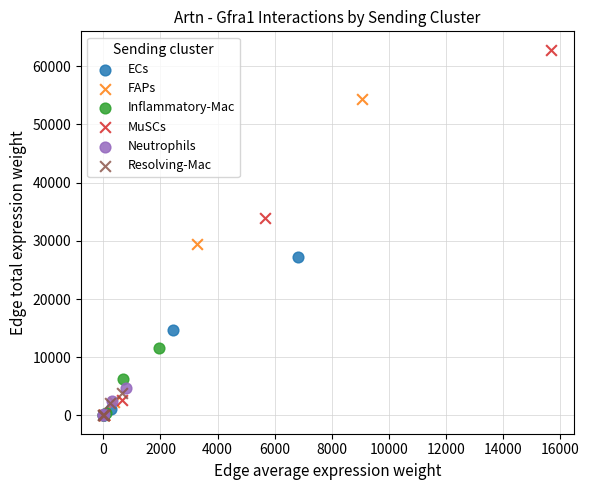

Which series has the largest Y range (max minus min)?

MuSCs